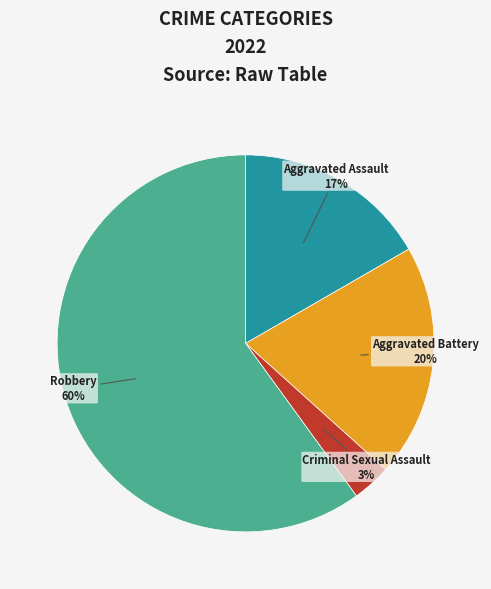

What percentage is the Aggravated Battery slice, to the nearest percent?

20%